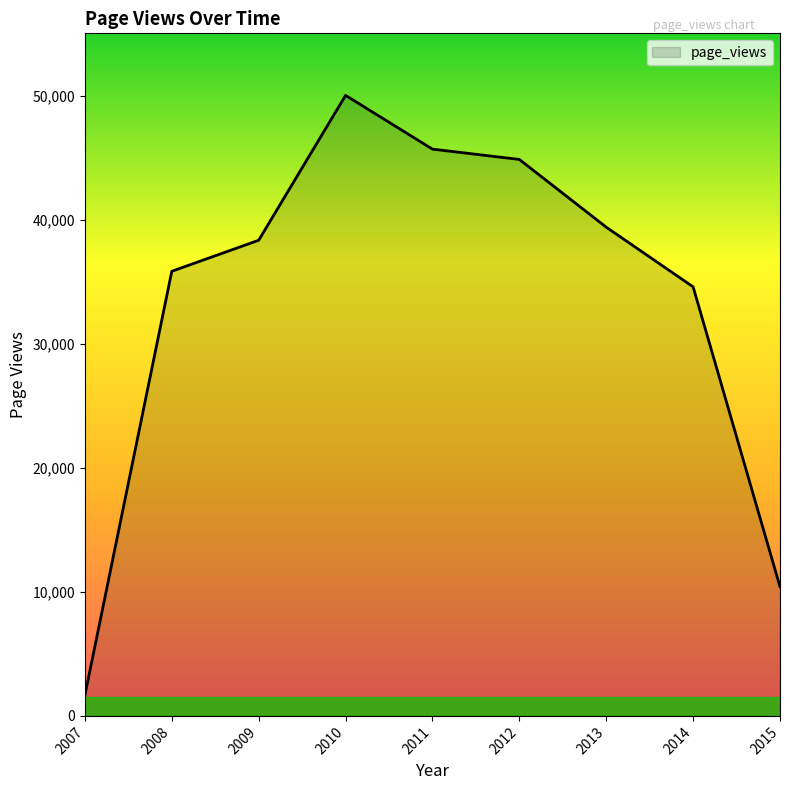

List the labels in order of value, largest first.

2010, 2011, 2012, 2013, 2009, 2008, 2014, 2015, 2007